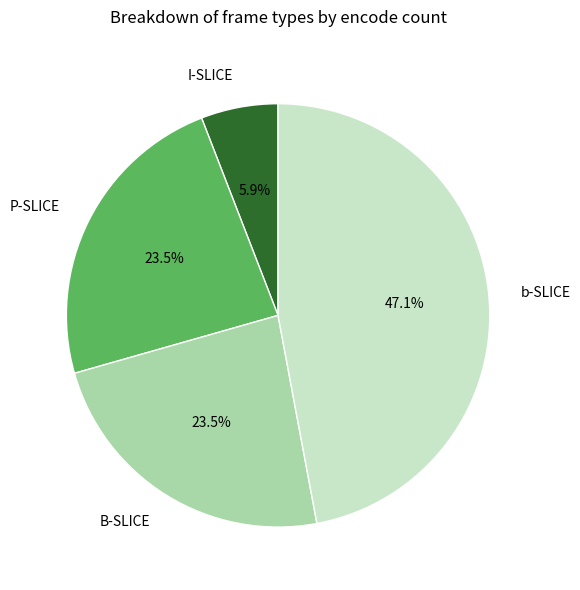

What is the smallest slice in the pie chart?

I-SLICE